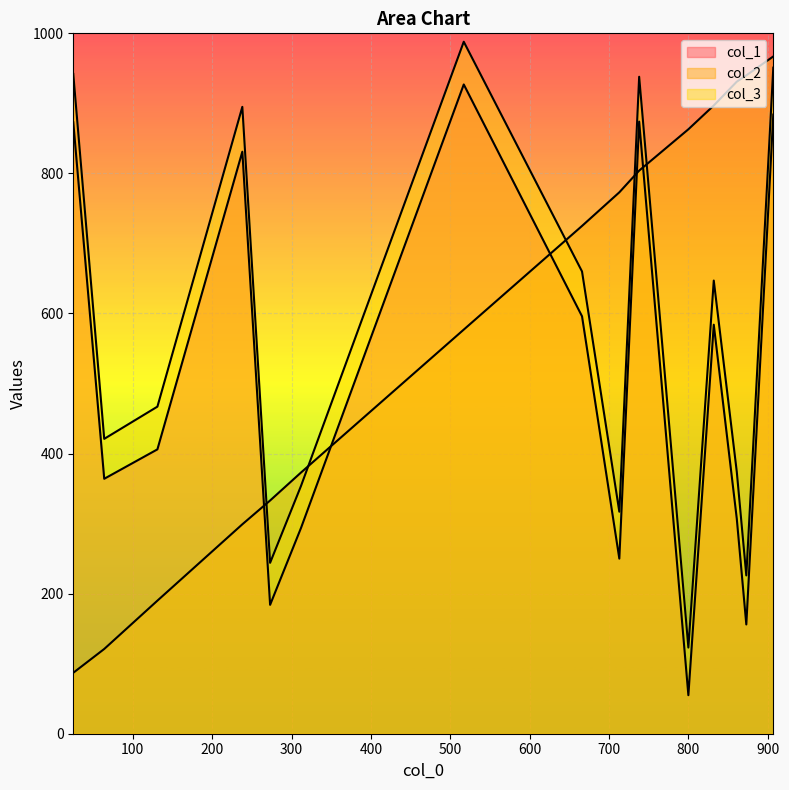

What is the sum of all col_1 values?

7585